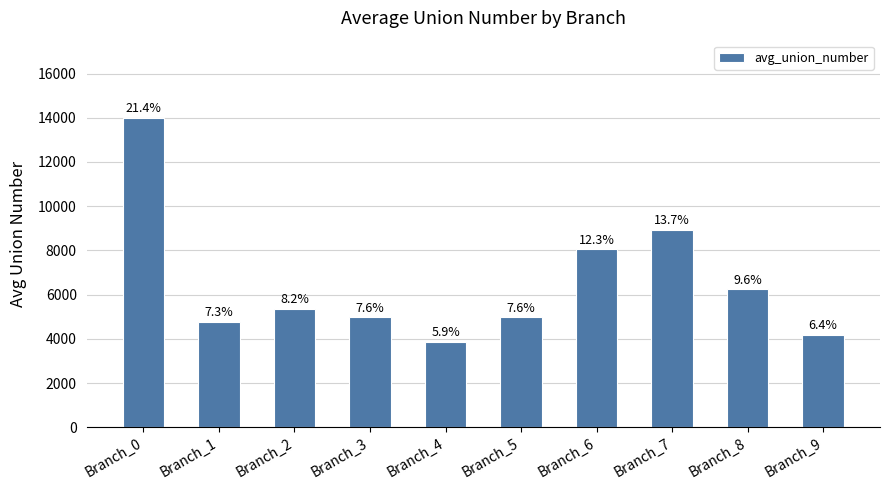

Which category has the highest value across all series?

Branch_0